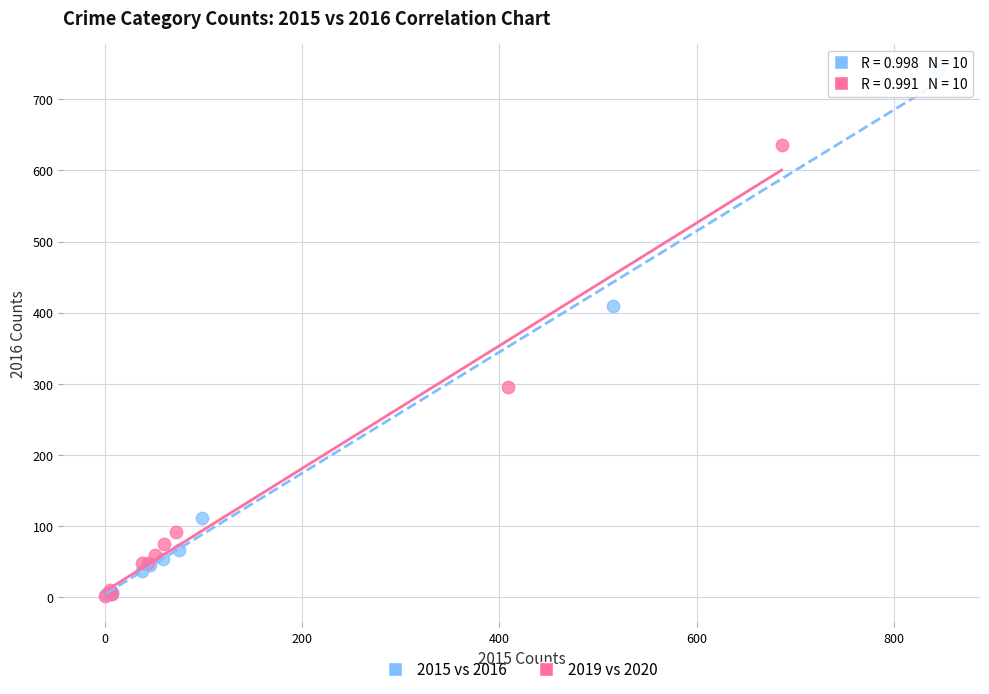

Which series has the widest spread of Y values?

2015 vs 2016